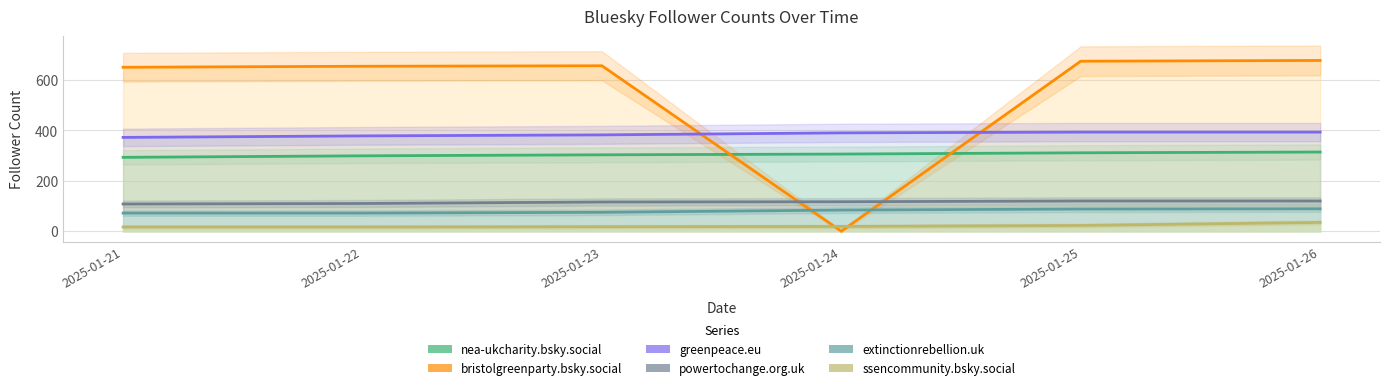

At which label does nea-ukcharity.bsky.social reach its minimum?

2025-01-21